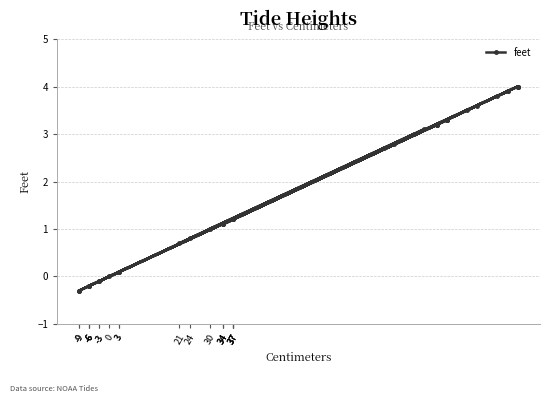

How many series are shown in this chart?

1